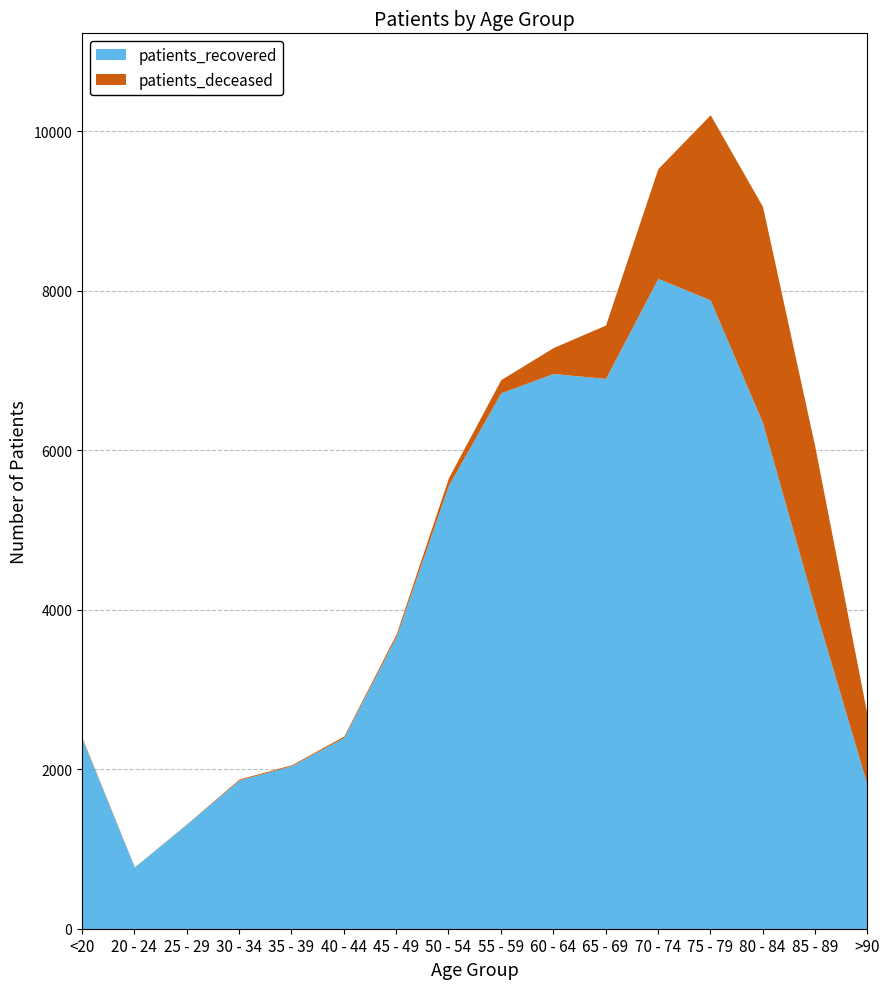

How many lines are shown in the chart?

2